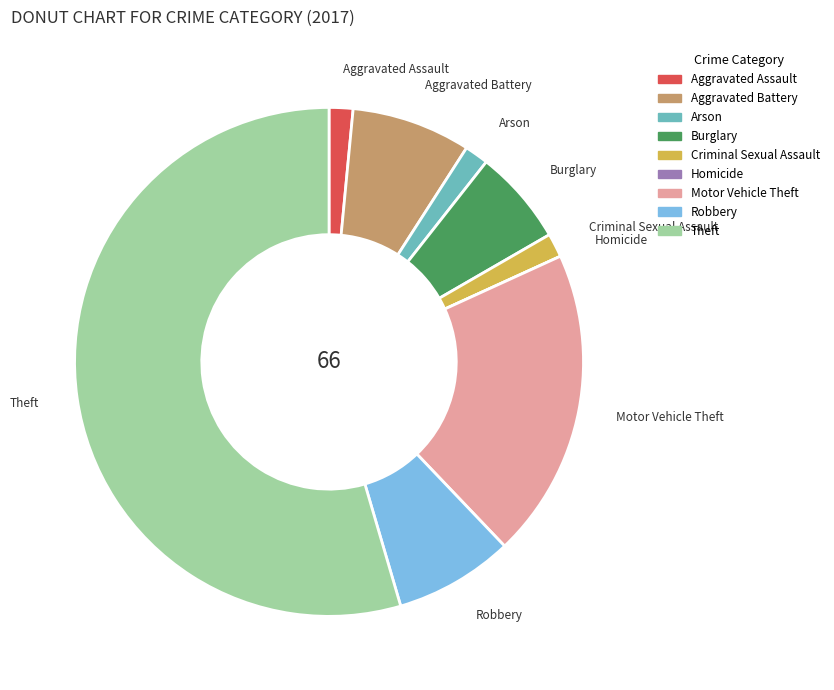

Is there a majority slice in this chart?

Yes